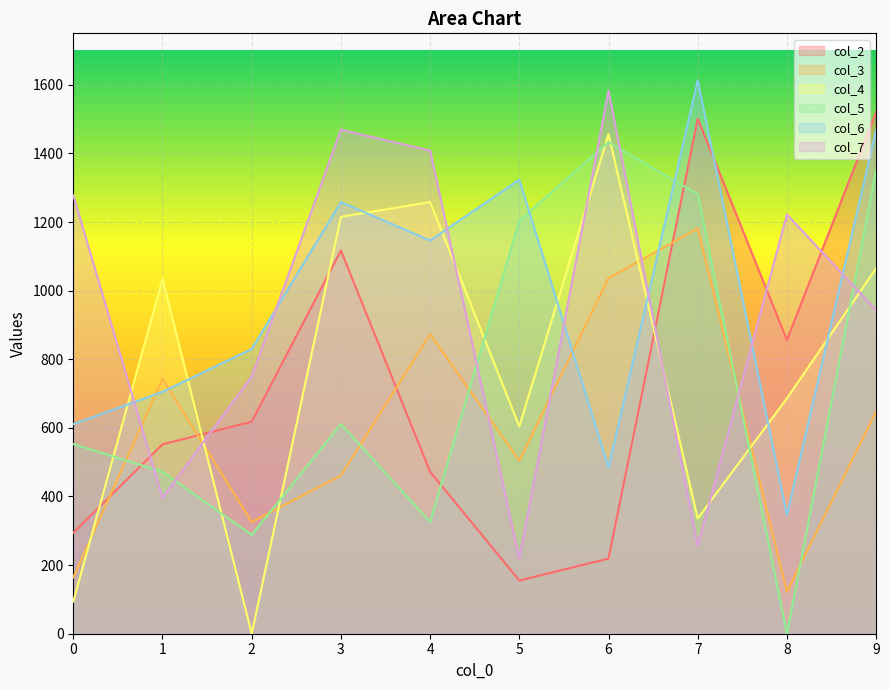

Where is the first local maximum for col_2?

3